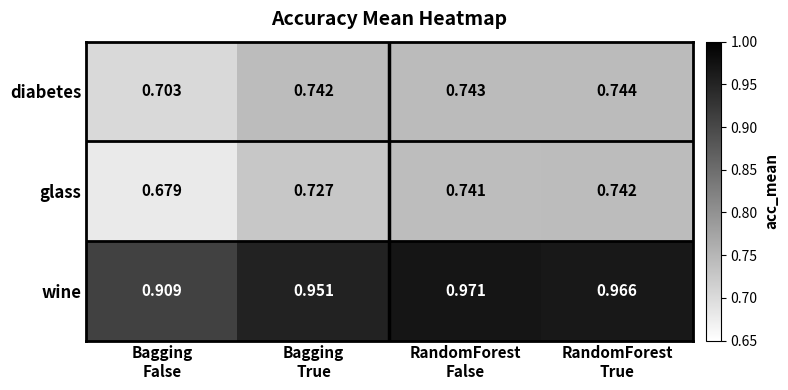

Rank the series by their maximum value, from lowest to highest.

glass, diabetes, wine